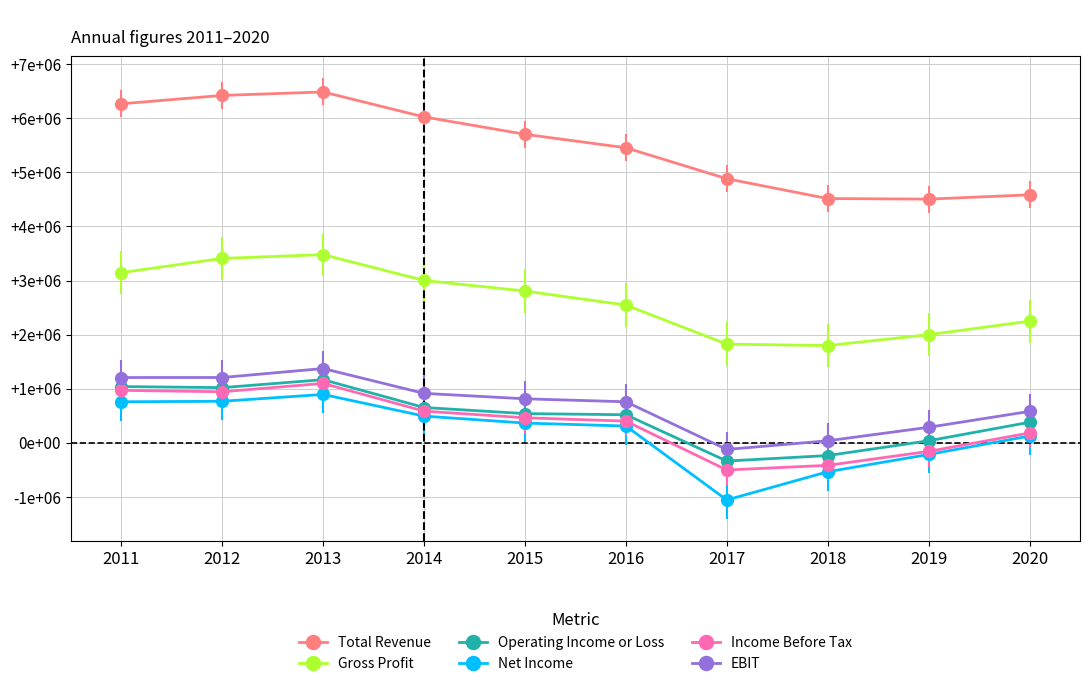

The Operating Income or Loss series shows 261753 at 2016. True or false?

False